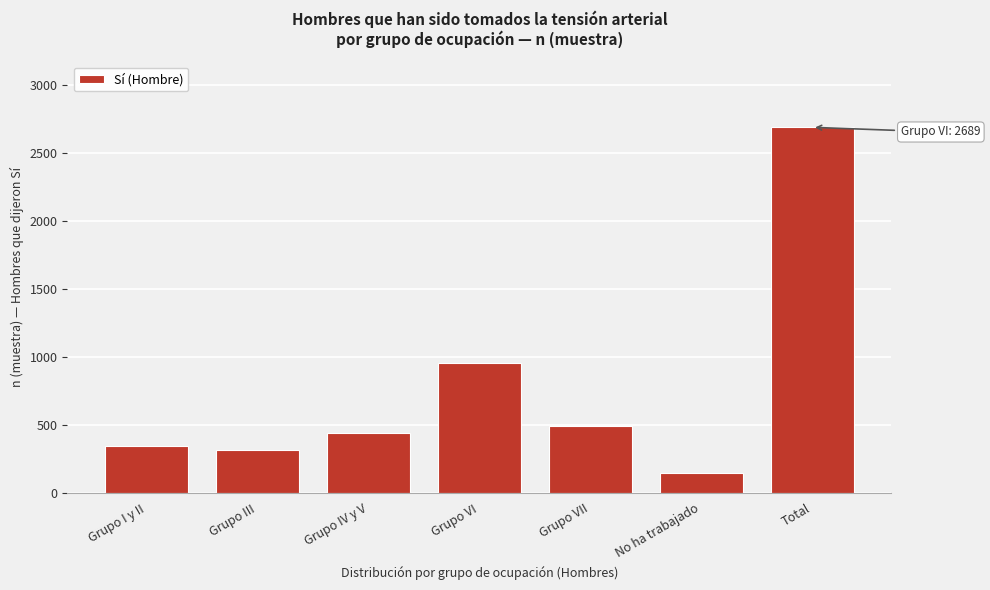

Reading left to right, what are all the values shown in this chart?

346	311	441	955	493	143	2689